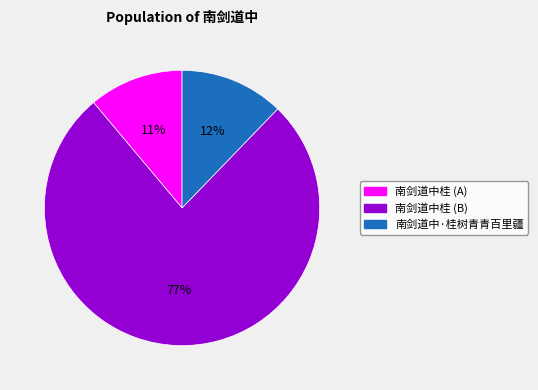

Is it true that 南剑道中桂 (A) is 11% of the pie?

True